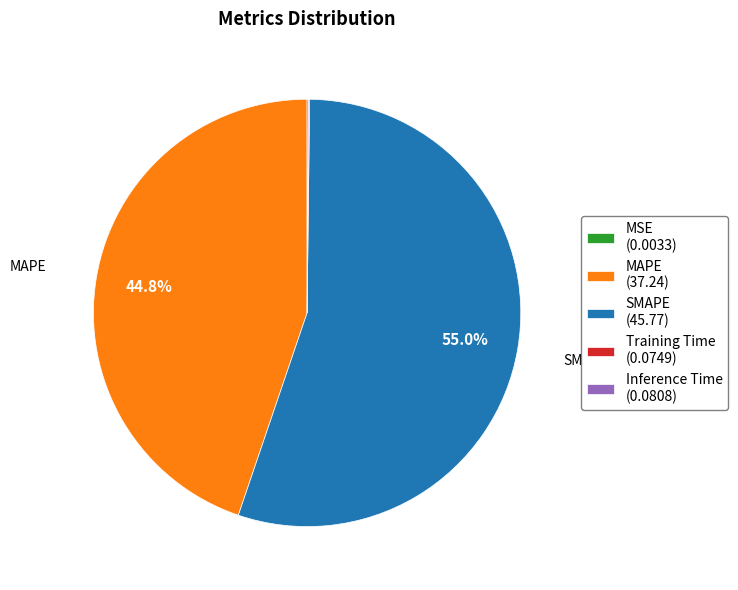

What is the largest slice in the pie chart?

SMAPE